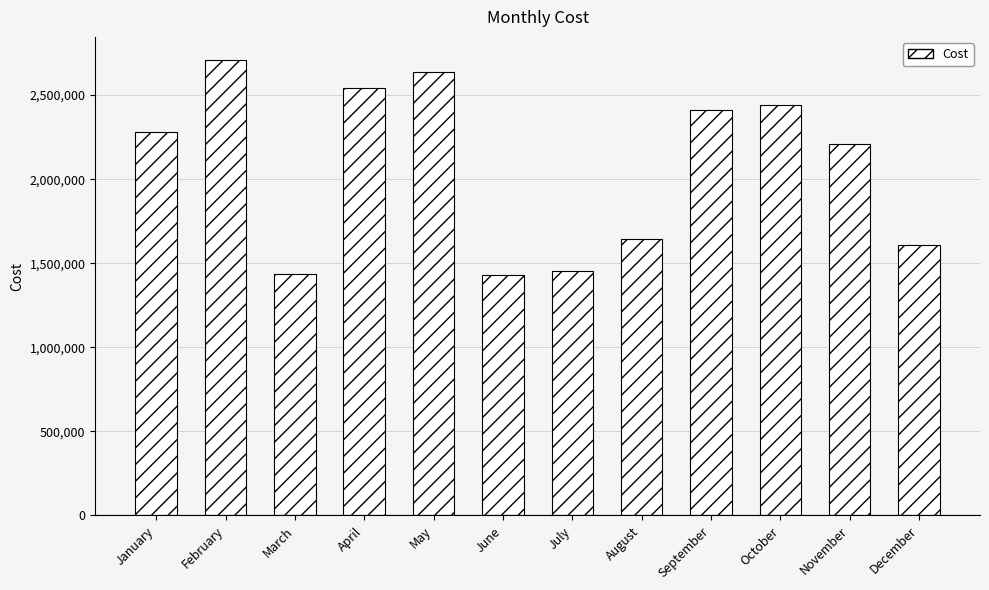

What is the difference between the maximum and minimum values?

1279443